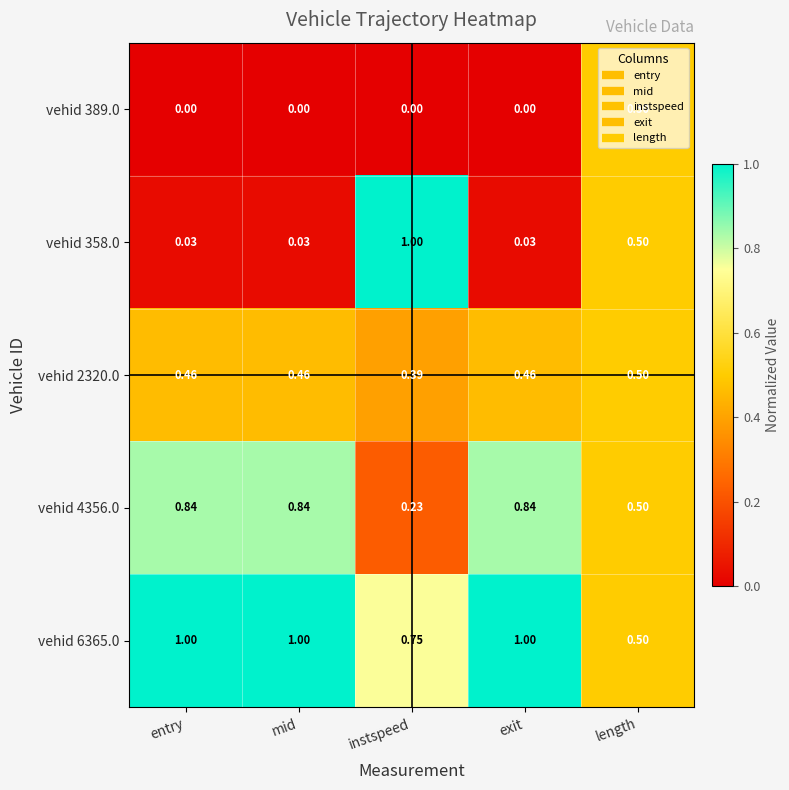

Is the value of vehid 4356.0 at mid greater than the value of vehid 389.0 at exit?

Yes